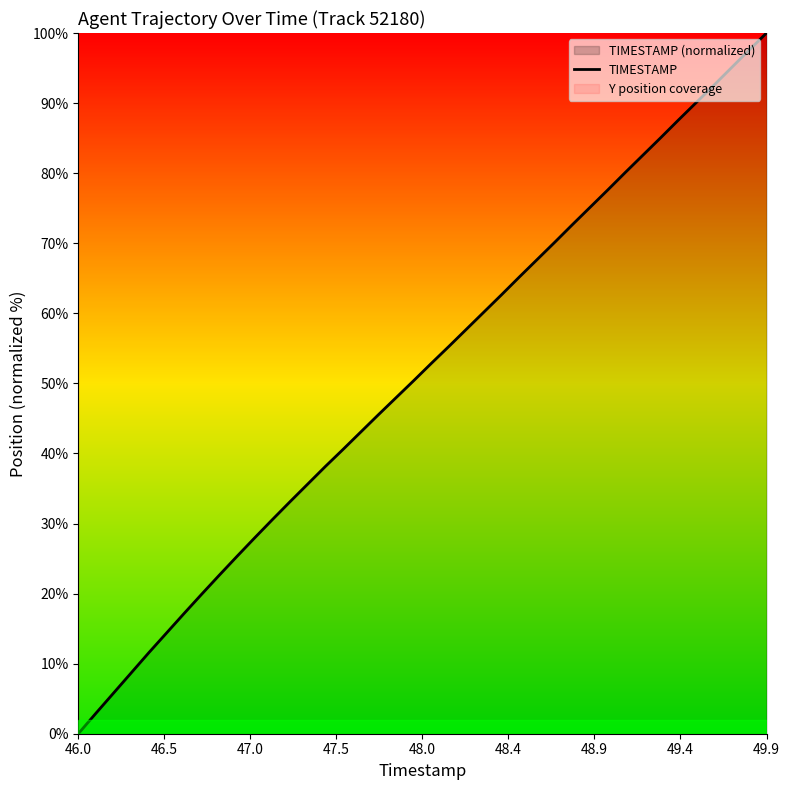

What is the maximum value shown in the chart?

100.0